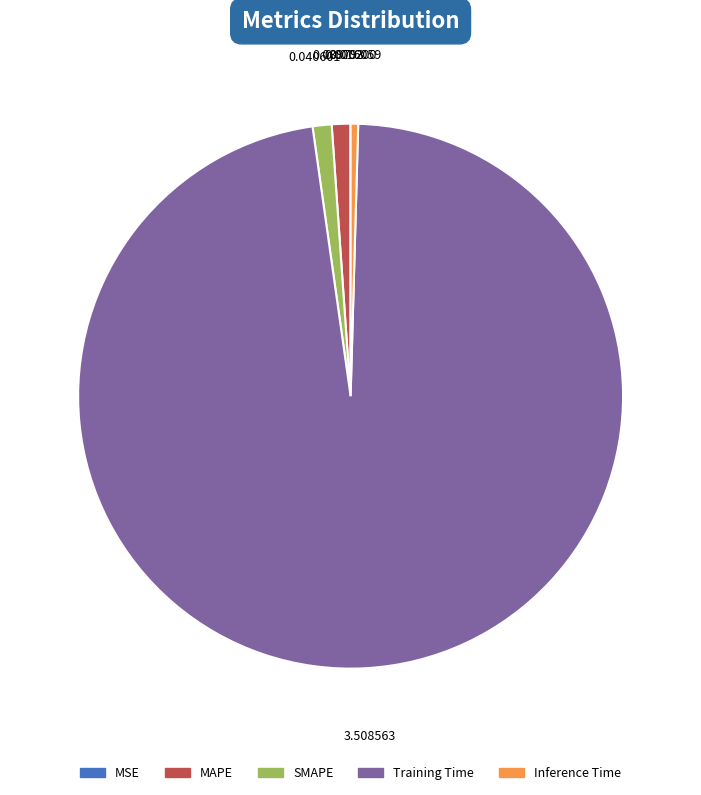

Which category accounts for the majority?

Training Time